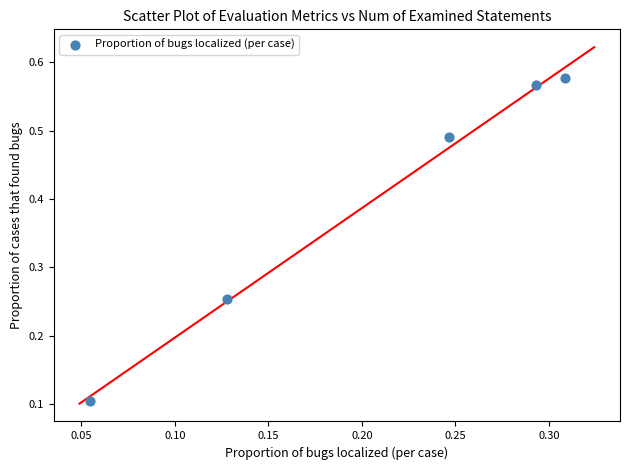

What is the average Y value?

0.4